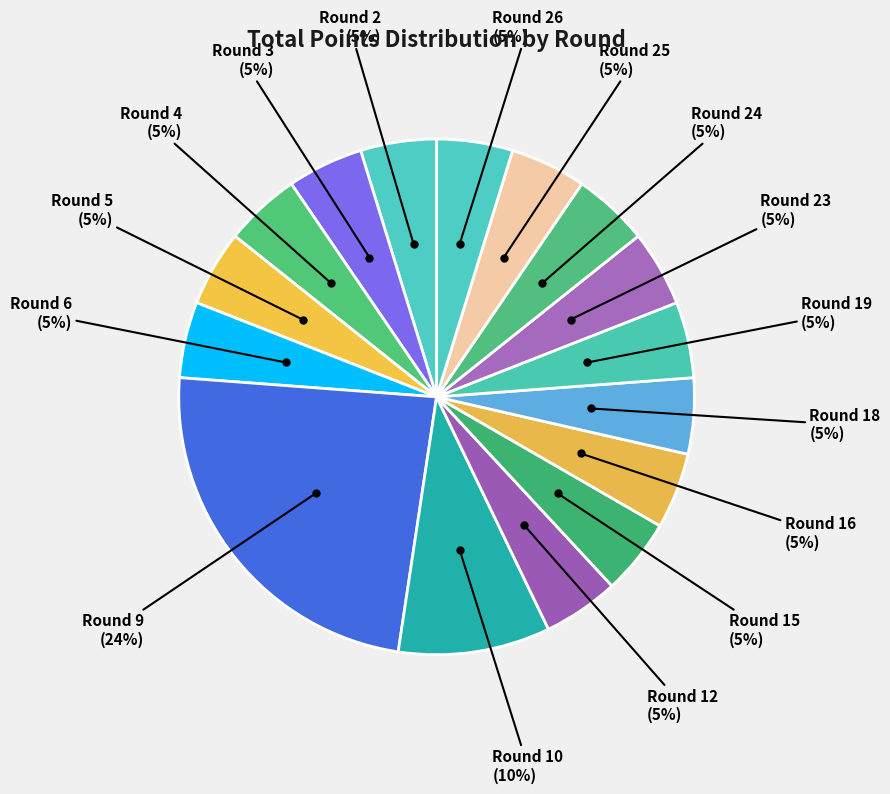

Does any single category account for the majority?

No